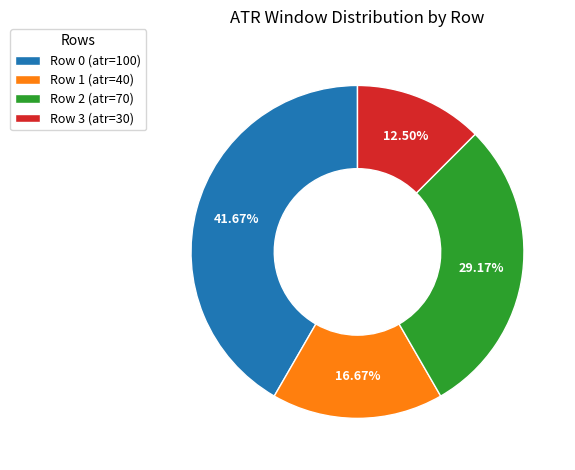

Is the sum of Row 3 (atr=30) and Row 1 (atr=40) greater than half?

No